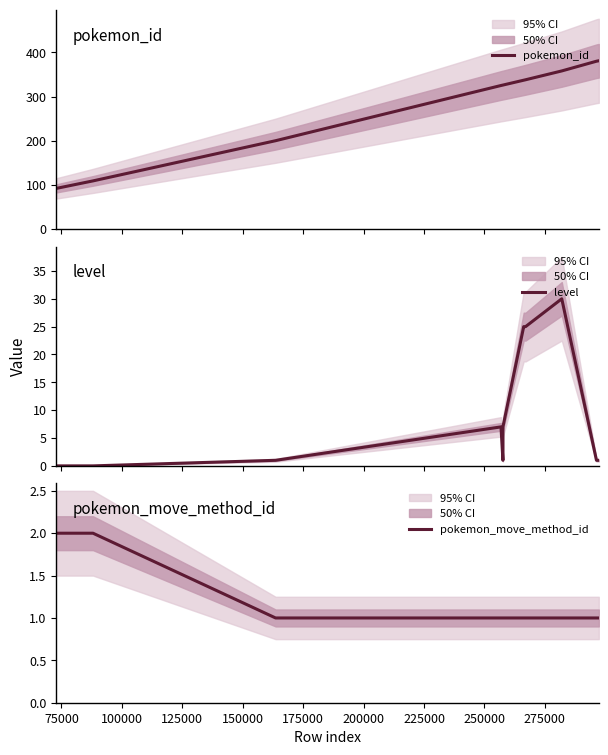

Rank the series by their maximum value, from lowest to highest.

pokemon_move_method_id, level, pokemon_id